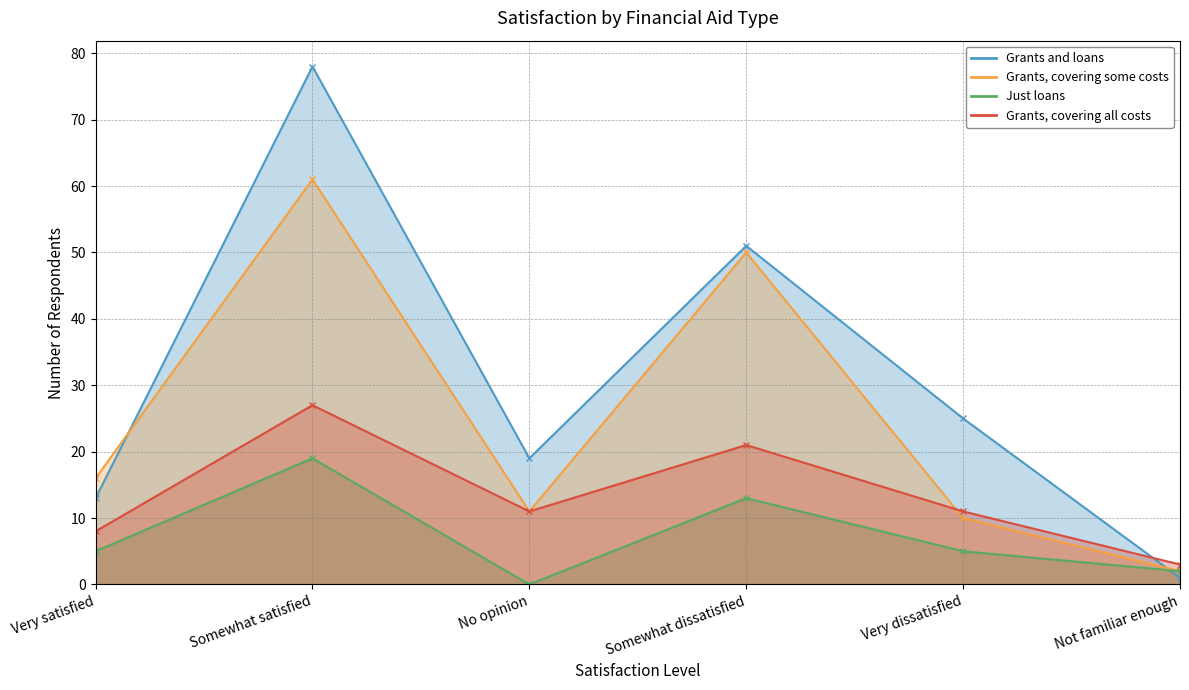

True or false: Grants and loans and Grants, covering some costs intersect in this chart.

True